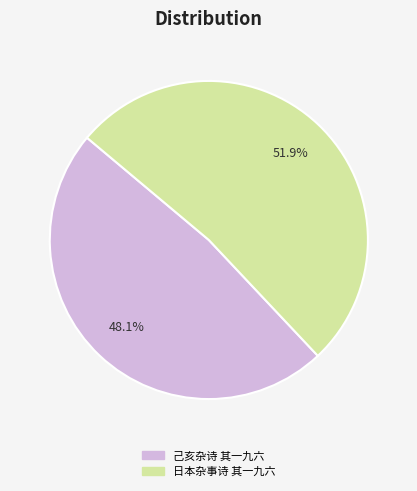

What is the ratio of the value at 日本杂事诗 其一九六 to the value at 己亥杂诗 其一九六?

1.1